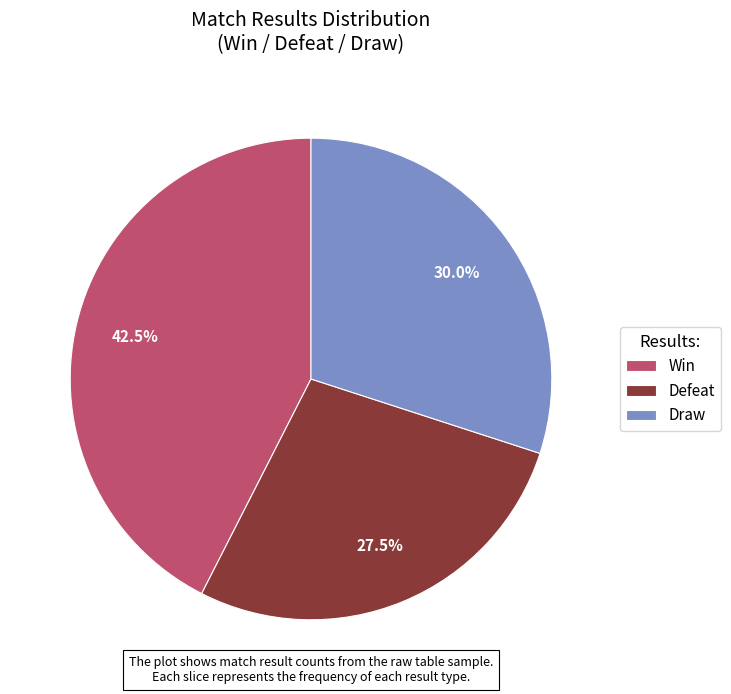

How many slices are in this pie chart?

3